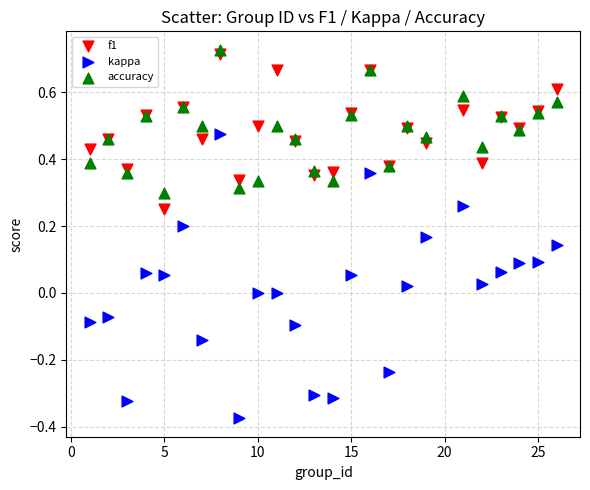

Which series contains the highest Y value?

accuracy